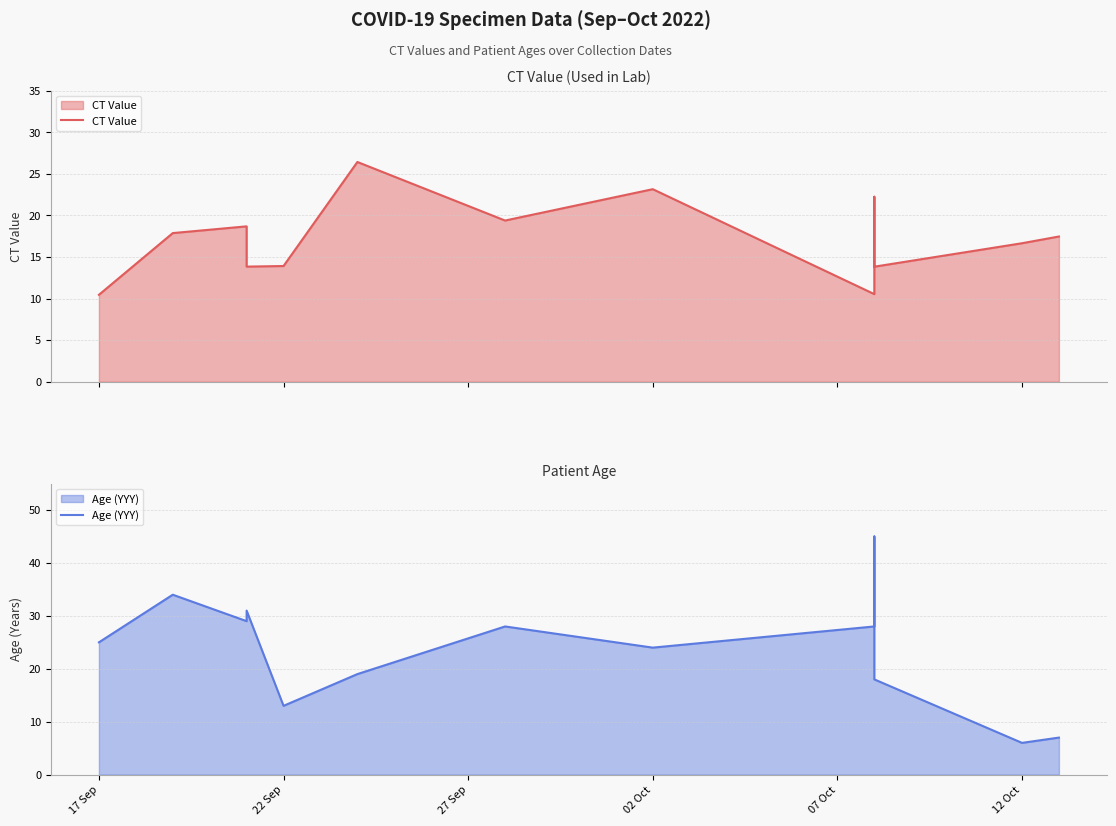

True or false: Age (YYY) and CT Value cross at least once.

True